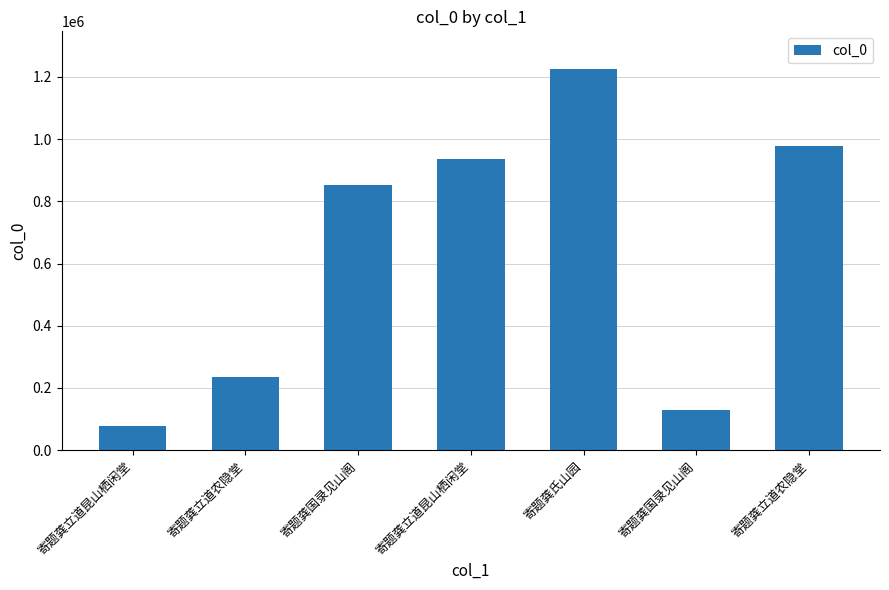

How many values are below 854140?

3